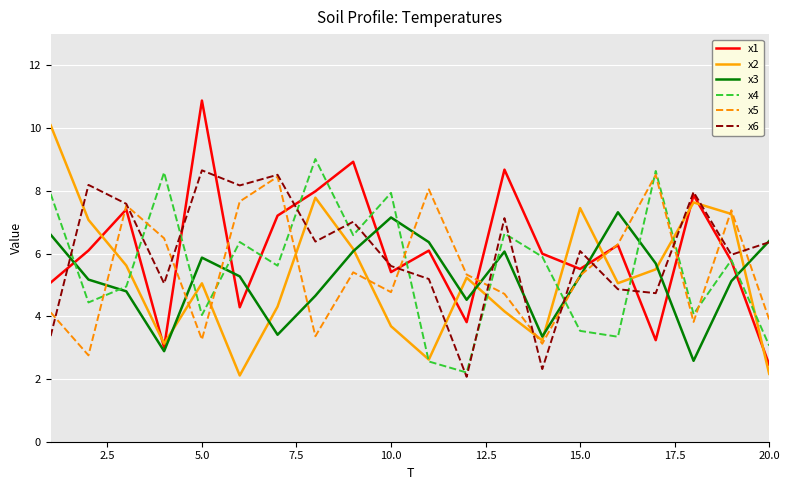

What is the maximum value for x4?

9.0